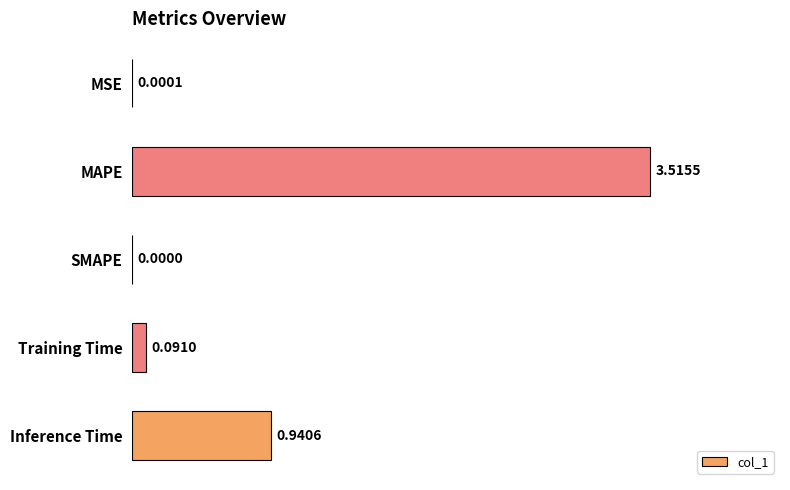

At which label is the value closest to 1?

Inference Time